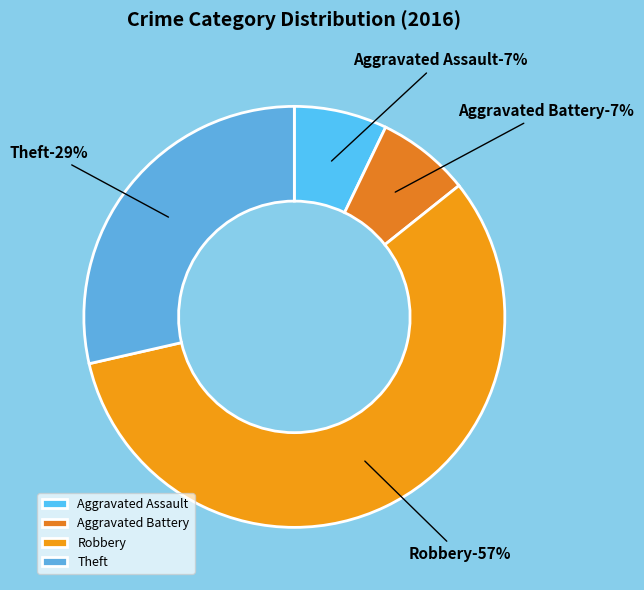

Is it true that Theft is 40% of the pie?

False